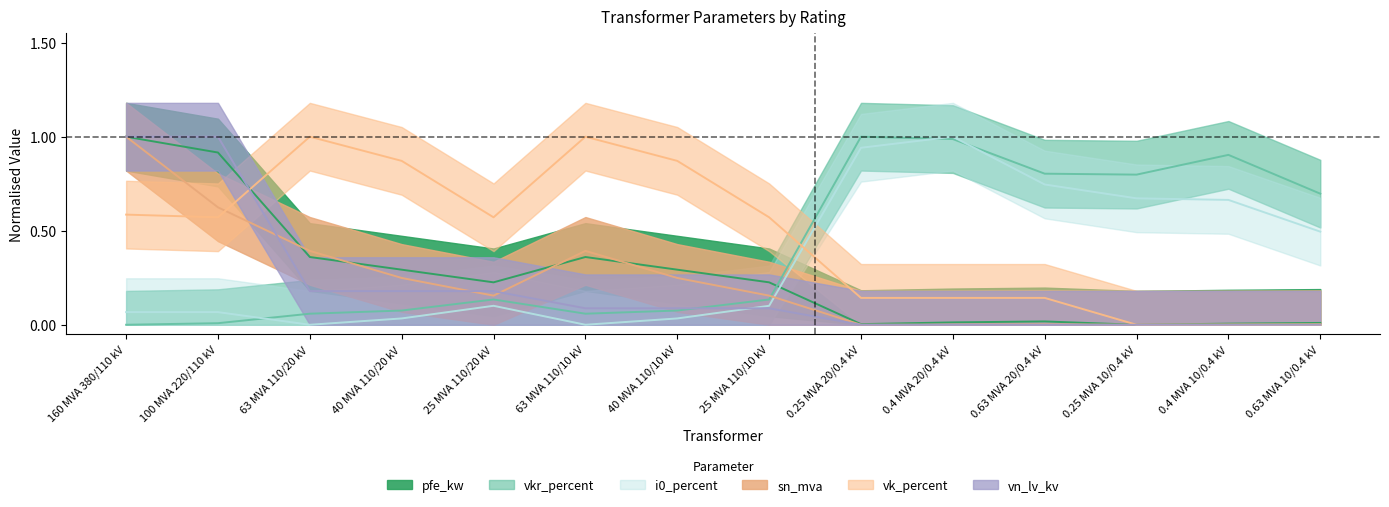

Which series ends up on top after the final intersection of vk_percent and vn_lv_kv?

vk_percent